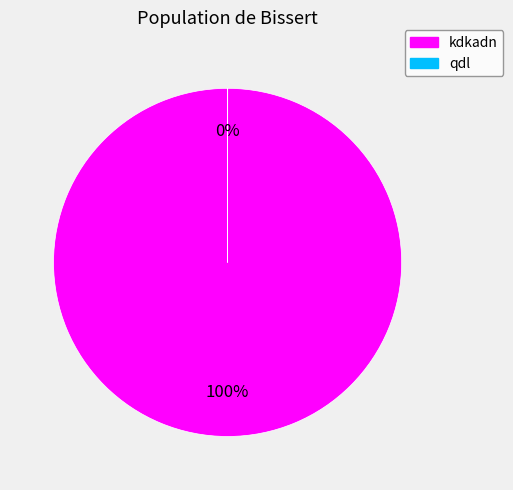

How many segments does this pie chart have?

2